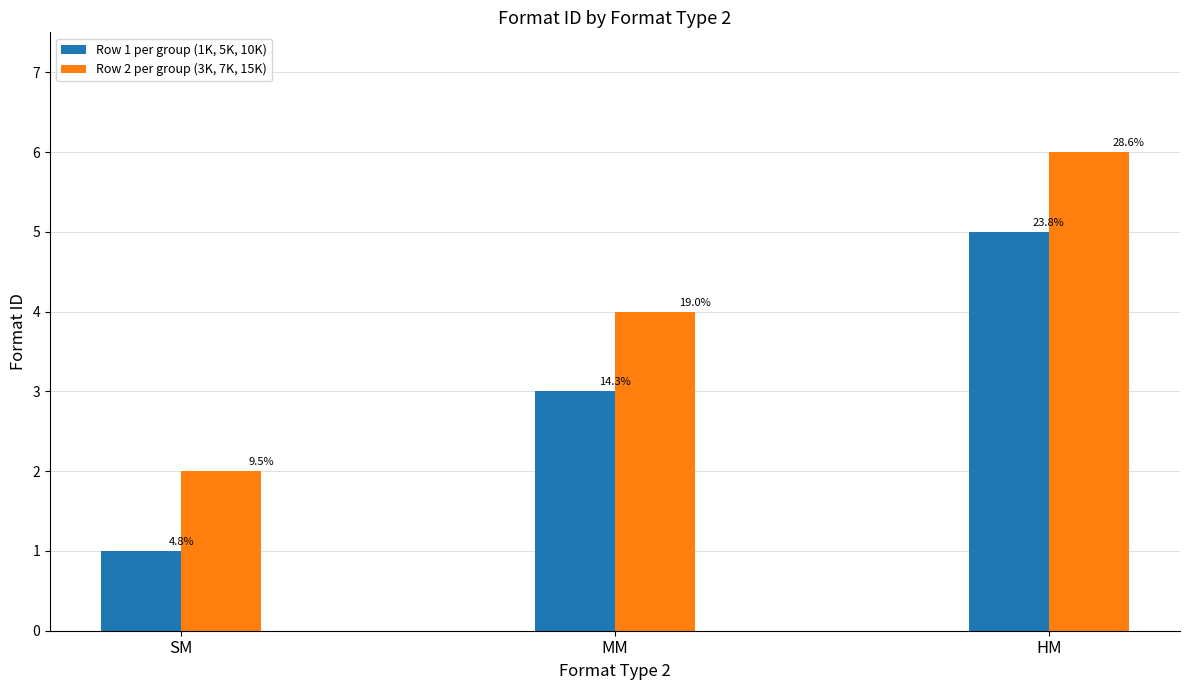

What is the change in value from SM to MM?

+2